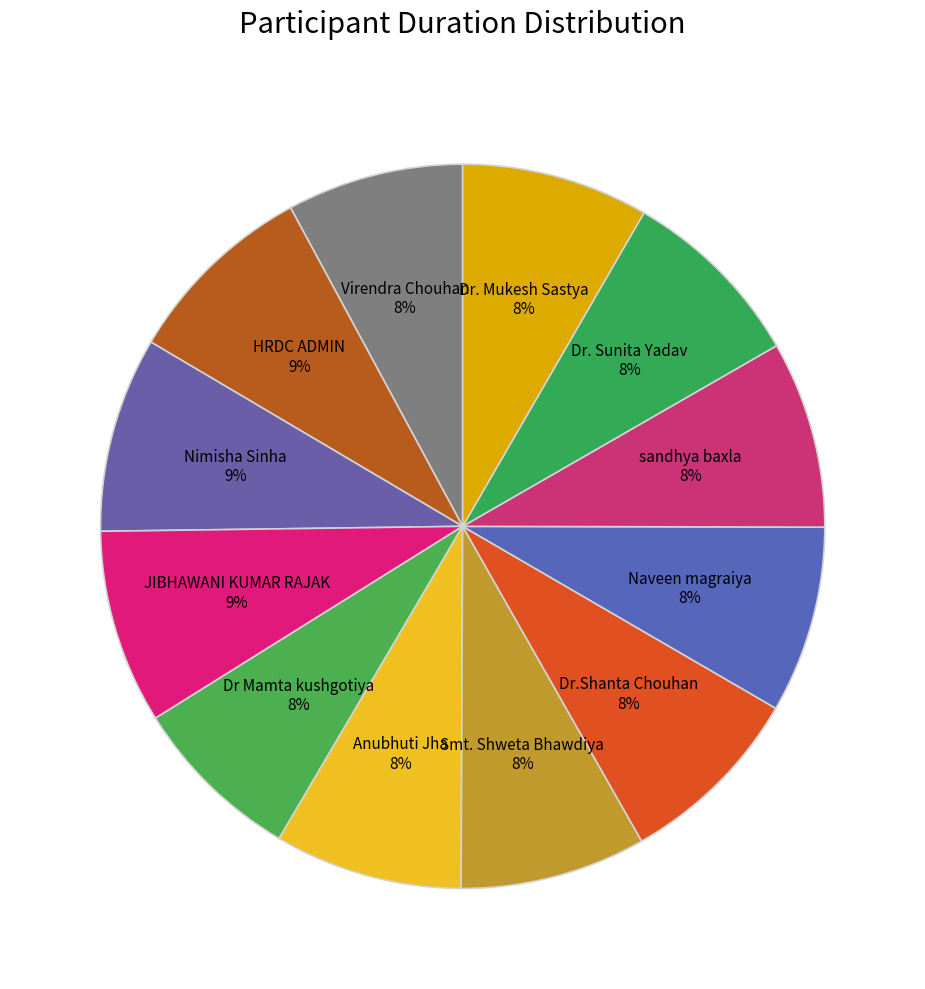

What is the largest slice in the pie chart?

Nimisha Sinha